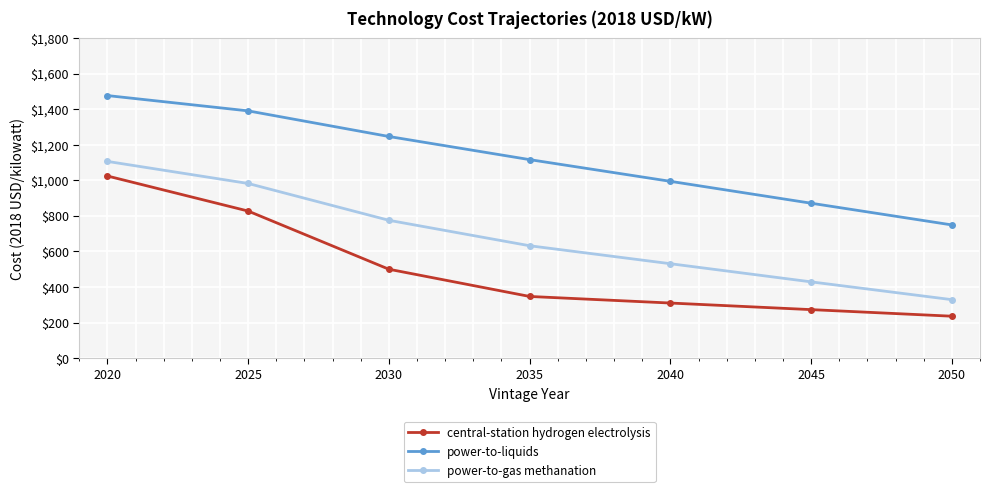

Reading left to right, what are all the values shown in this chart?

central-station hydrogen electrolysis: 2020=1024	2025=827	2030=500	2035=347	2040=310	2045=273	2050=236
power-to-liquids: 2020=1476	2025=1390	2030=1246	2035=1116	2040=994	2045=871	2050=749
power-to-gas methanation: 2020=1106	2025=982	2030=775	2035=632	2040=531	2045=429	2050=329